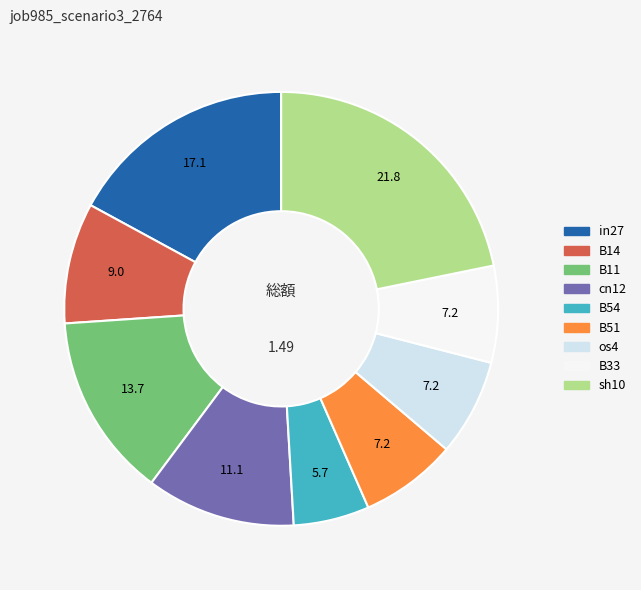

Between B51 and in27, which is larger?

in27